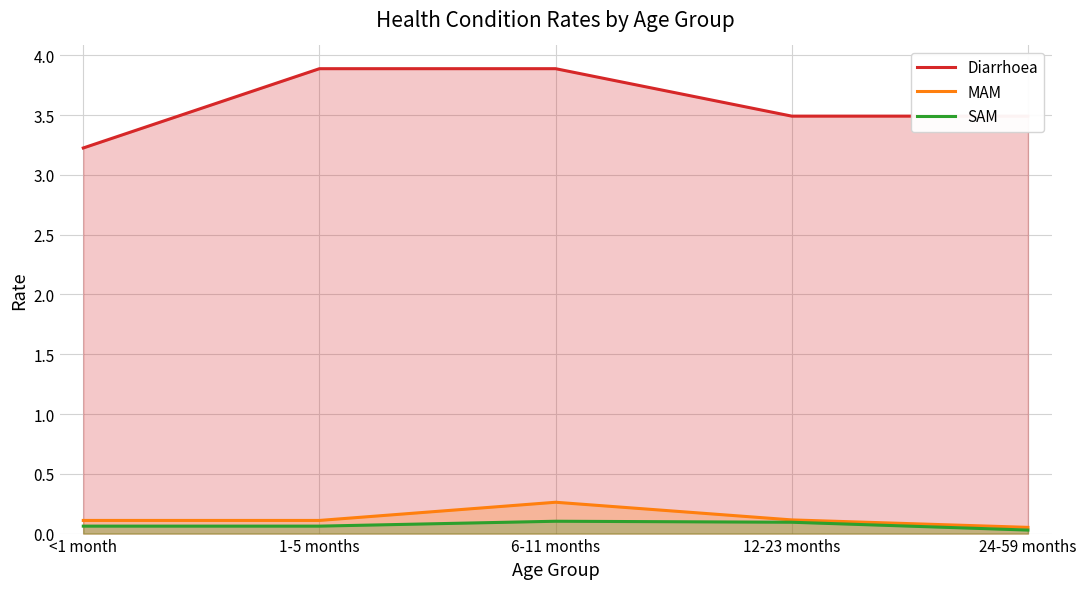

The SAM series shows 0.2 at 6-11 months. True or false?

False